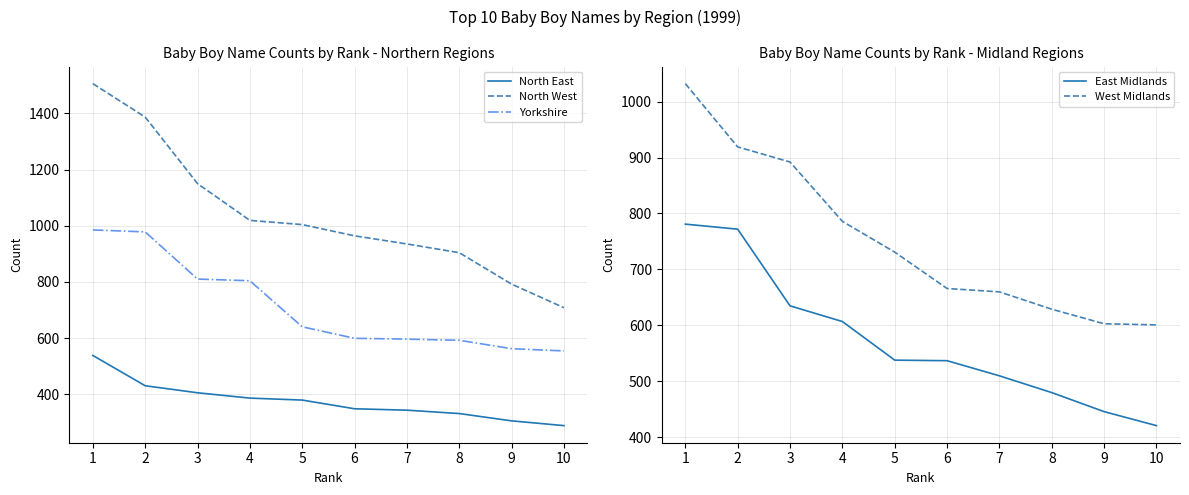

What is the spread (max minus min) of values at 5?

625